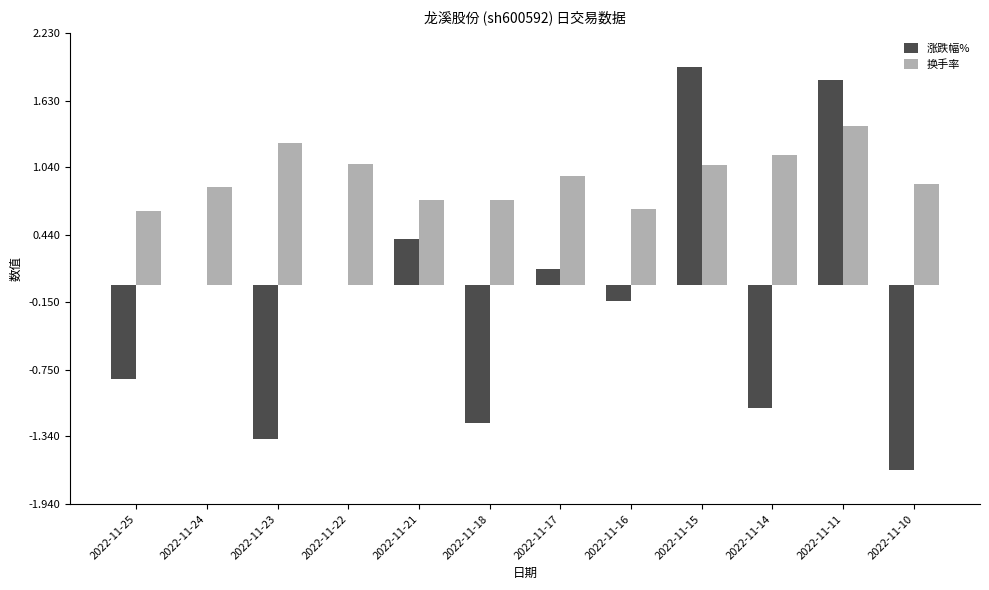

Is the value of 换手率 at 2022-11-17 greater than the value of 涨跌幅% at 2022-11-11?

No